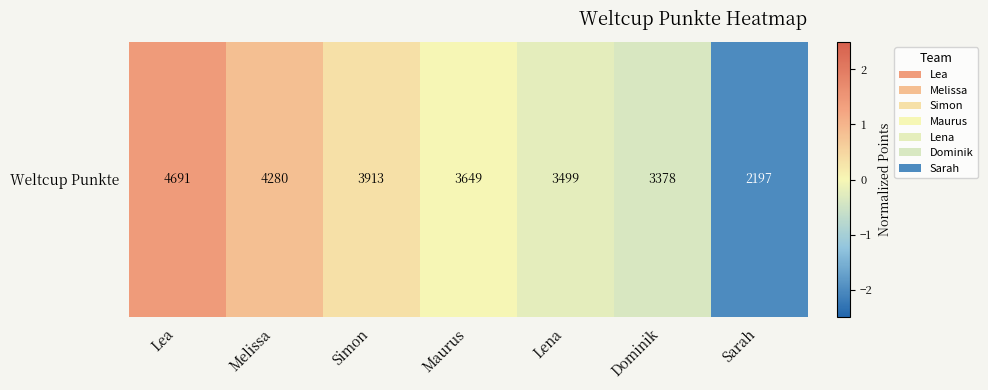

How many data points are less than 0?

4